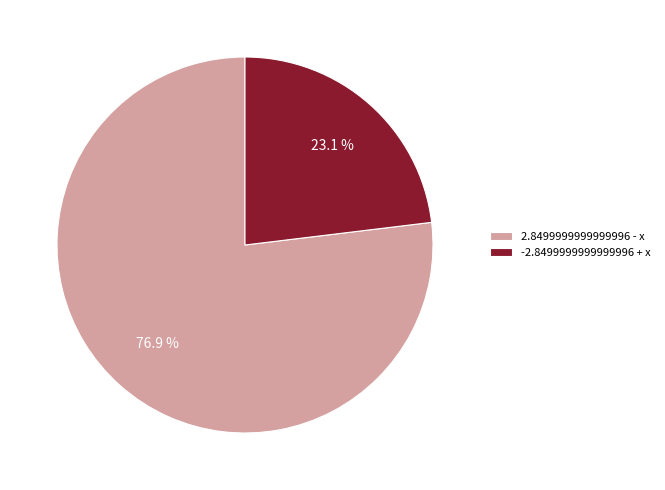

What is the smallest slice in the pie chart?

-2.8499999999999996 + x